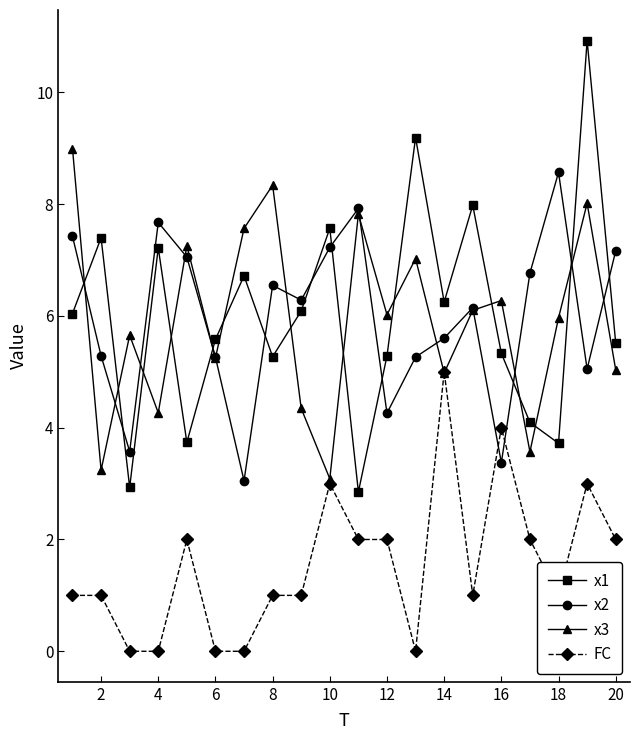

How many series are shown in this chart?

4